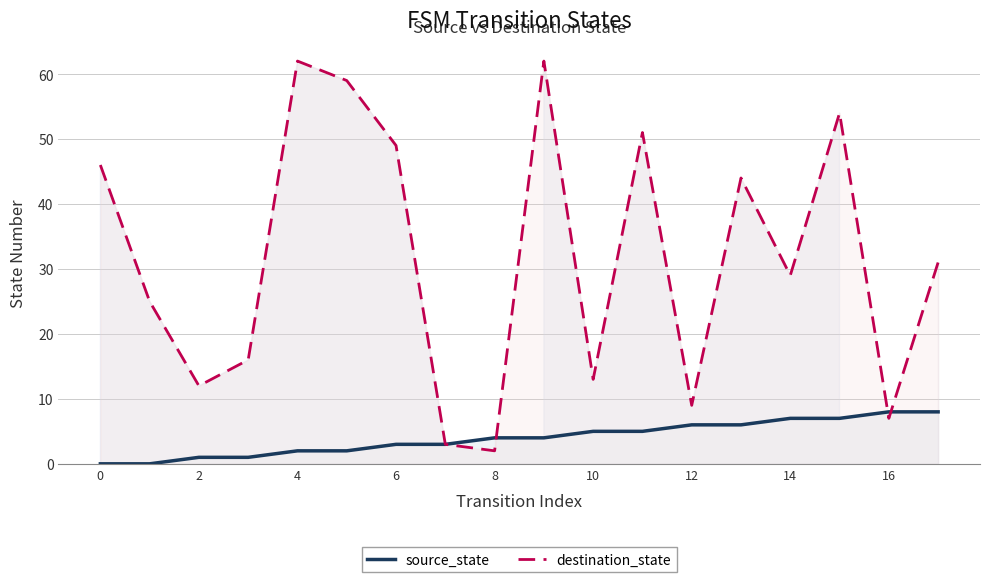

What is the difference between the second highest and minimum values in the source_state series?

8